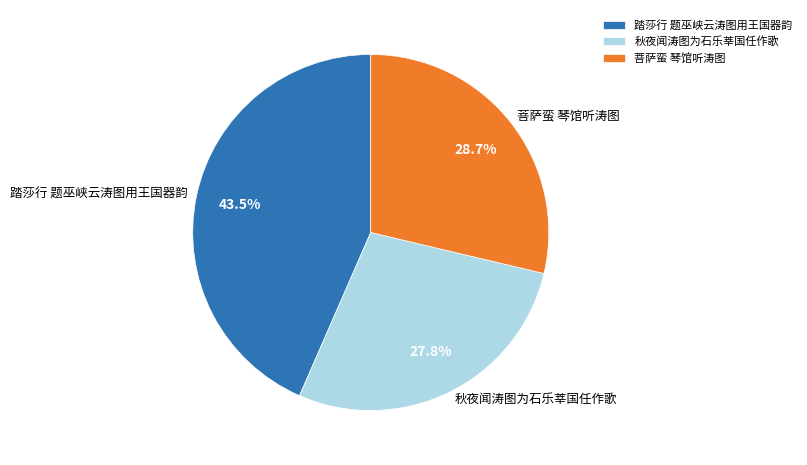

What is the smallest slice in the pie chart?

秋夜闻涛图为石乐莘国任作歌